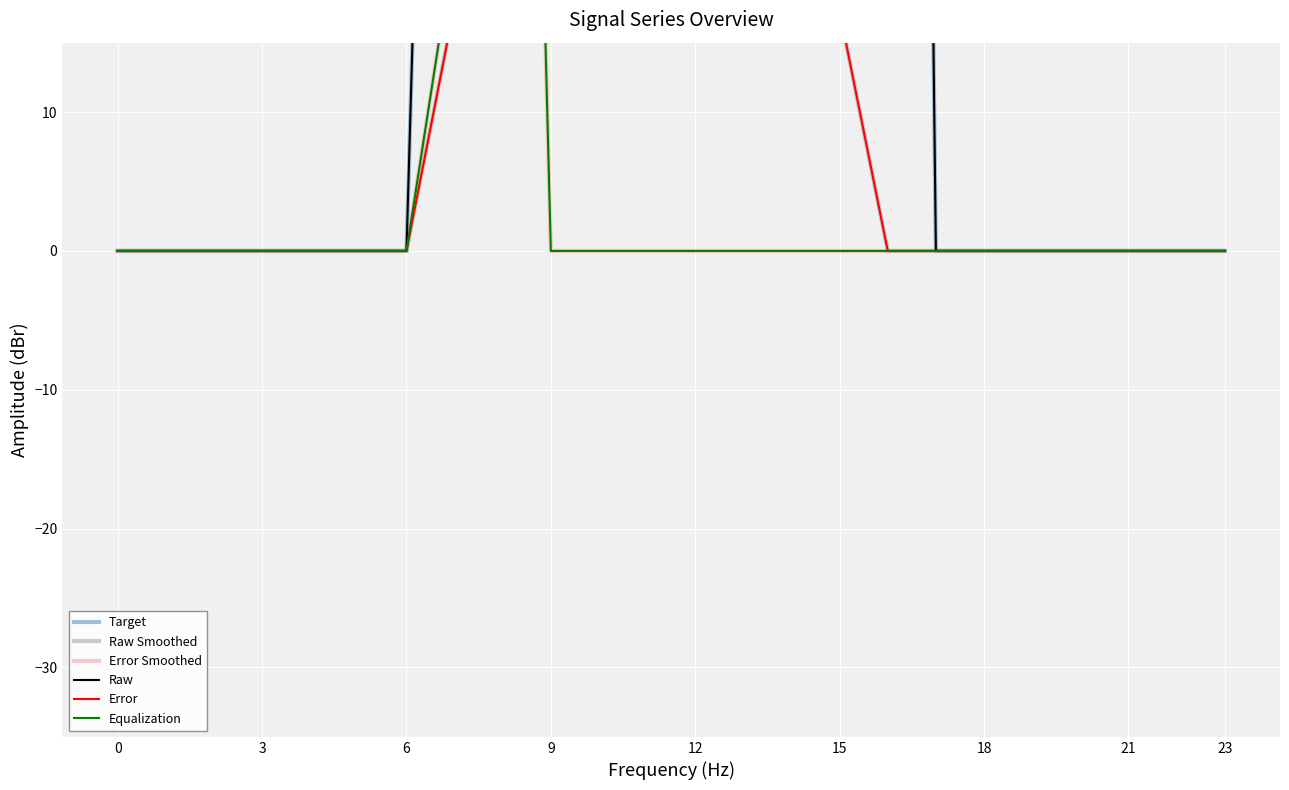

What is the difference between the maximum and minimum values in the Raw series?

1096.7